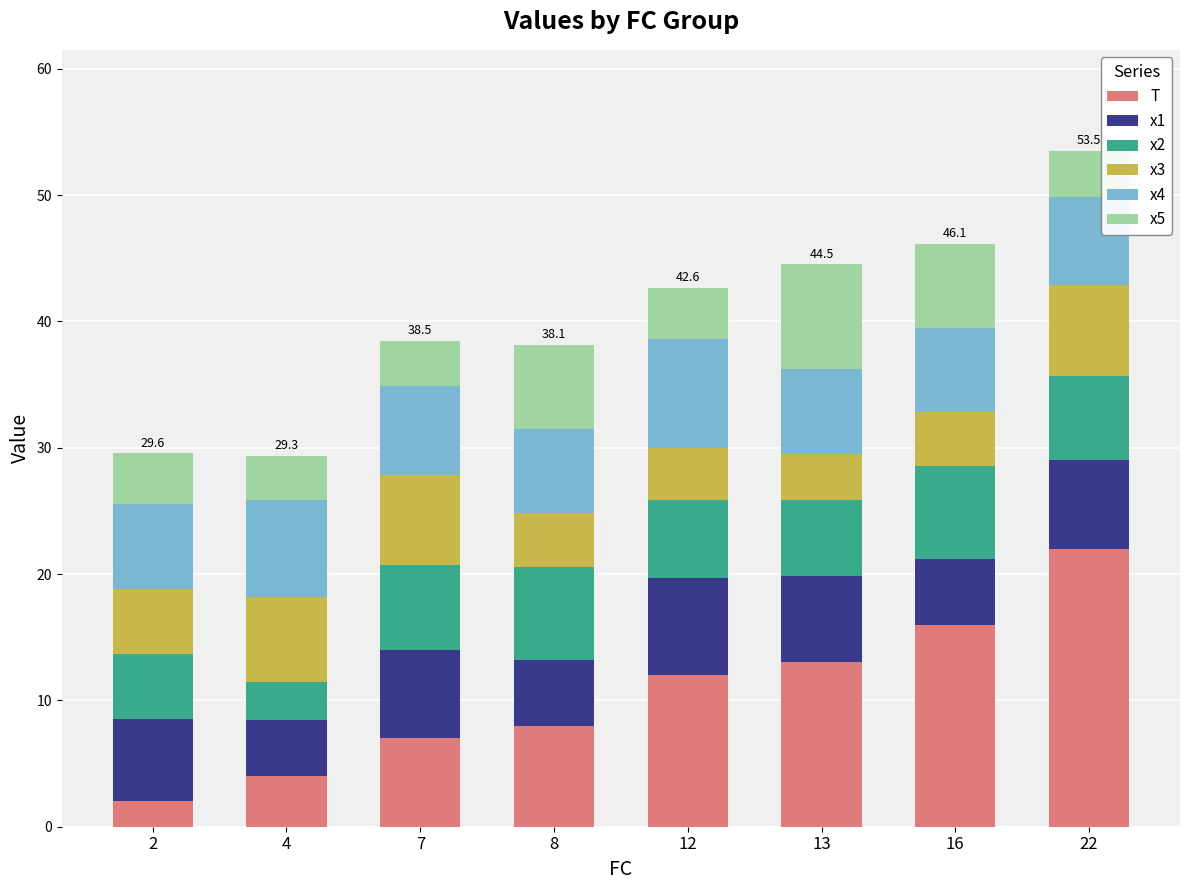

The T series shows 5.1 at 22. True or false?

False